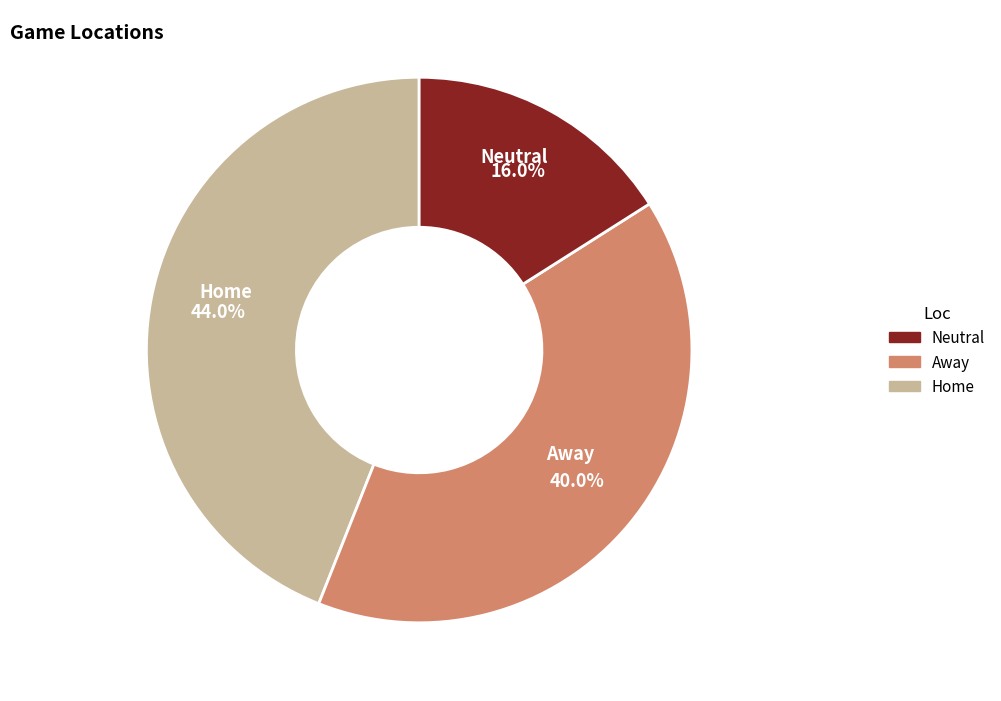

The Home slice represents 44% of the pie. True or false?

True